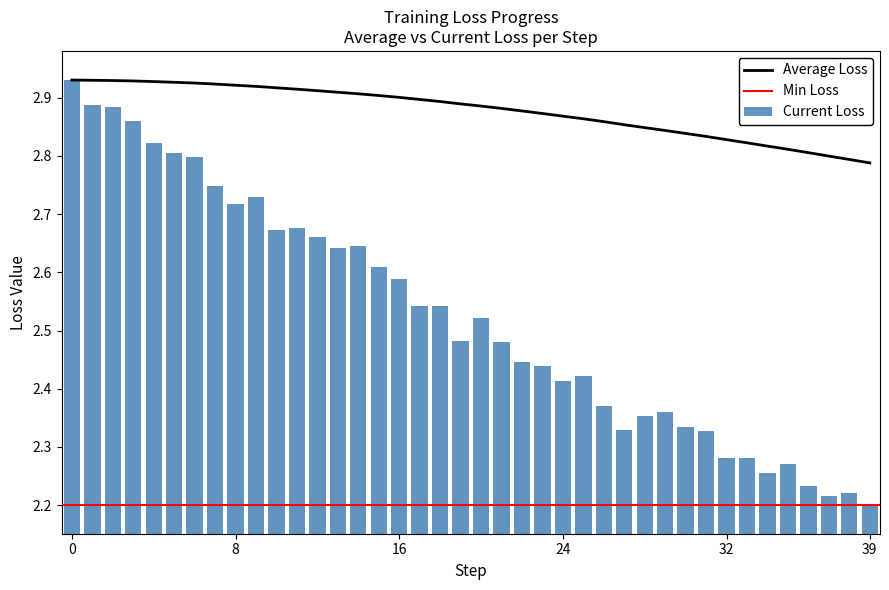

Between 9 and 13, which series saw the biggest shift?

Current Loss